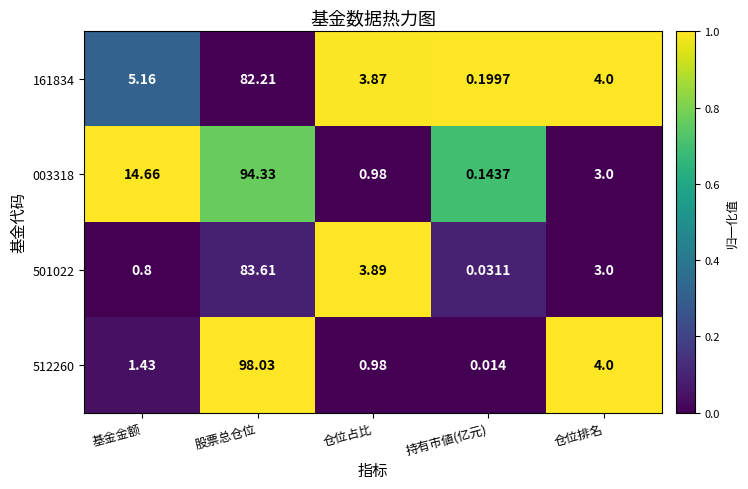

List the series in order of their peak value, highest first.

512260, 003318, 501022, 161834